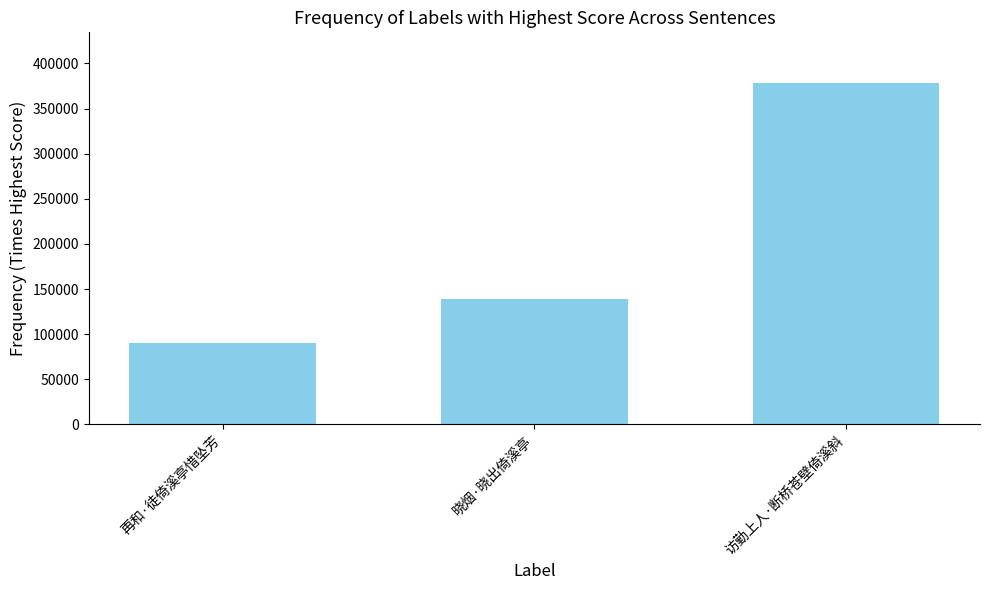

How many values are below 138614?

1